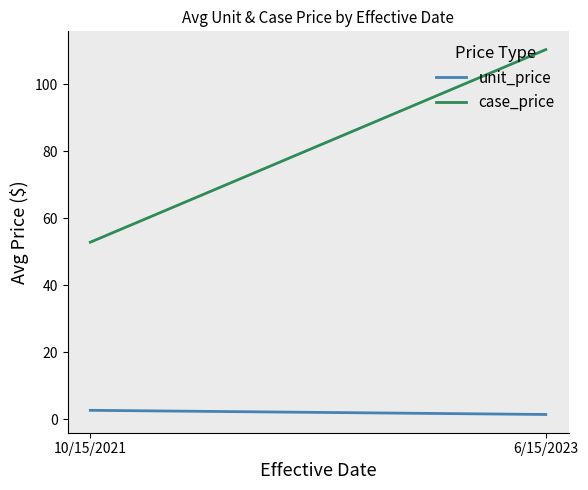

Reading left to right, list all the values displayed in this chart.

unit_price: 2.6	1.4
case_price: 52.8	110.3